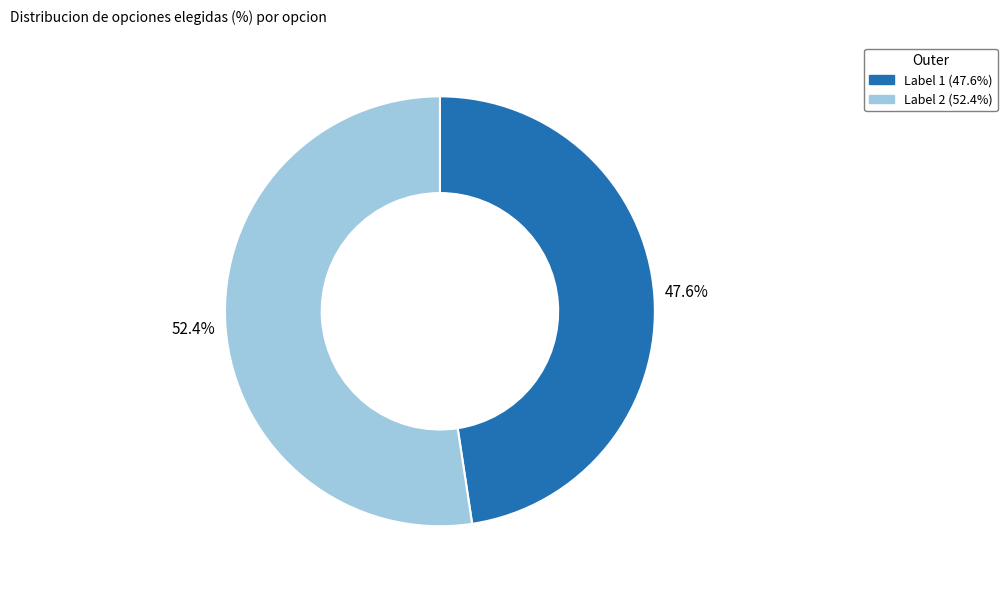

Is there any slice that represents more than half of the pie?

Yes